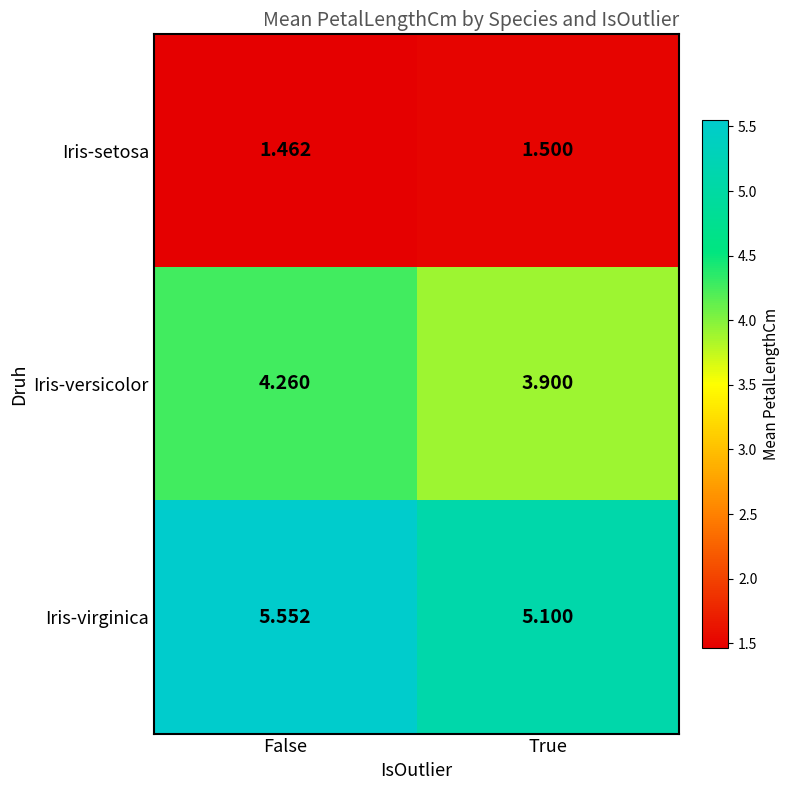

Rank the series by their average value, from highest to lowest.

Iris-virginica, Iris-versicolor, Iris-setosa